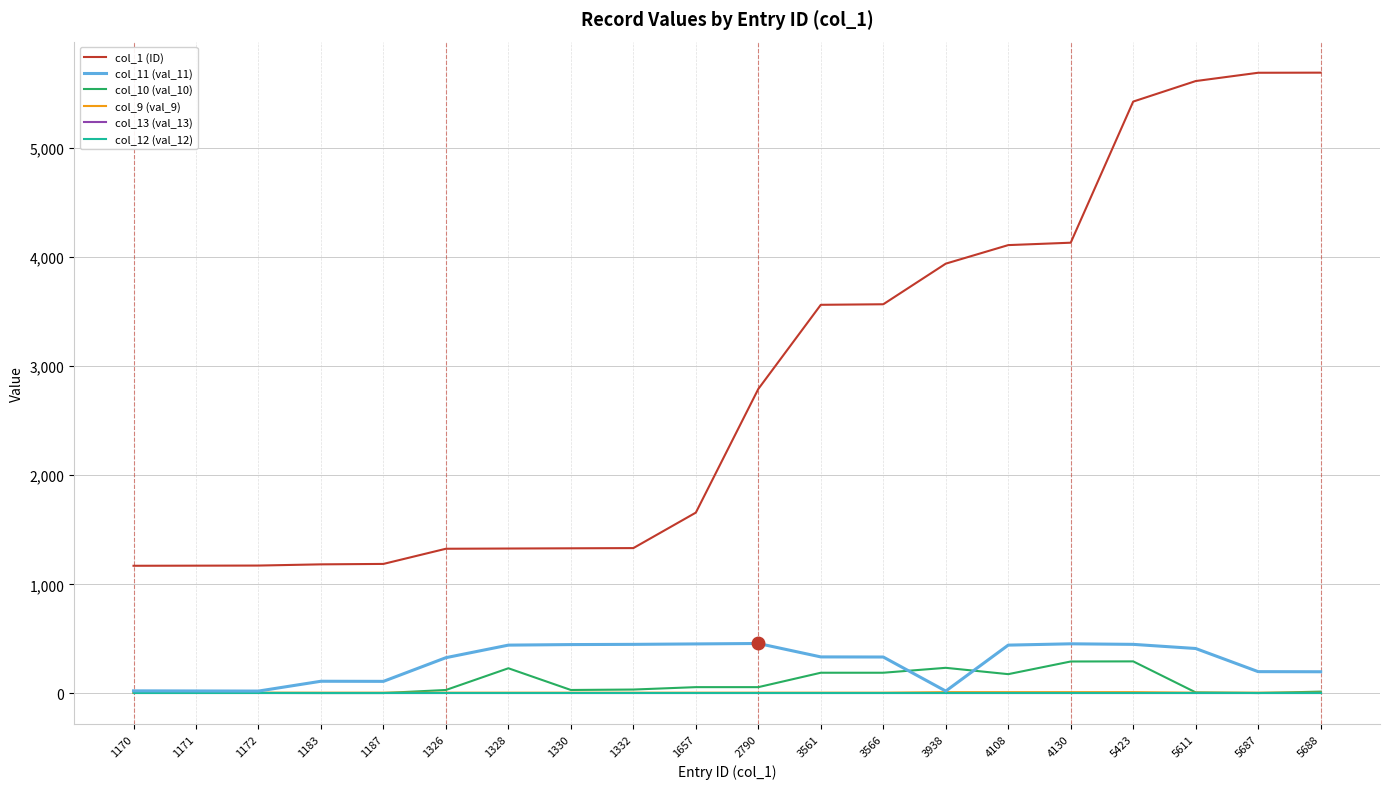

What is the total value across all series at 5688?

5915